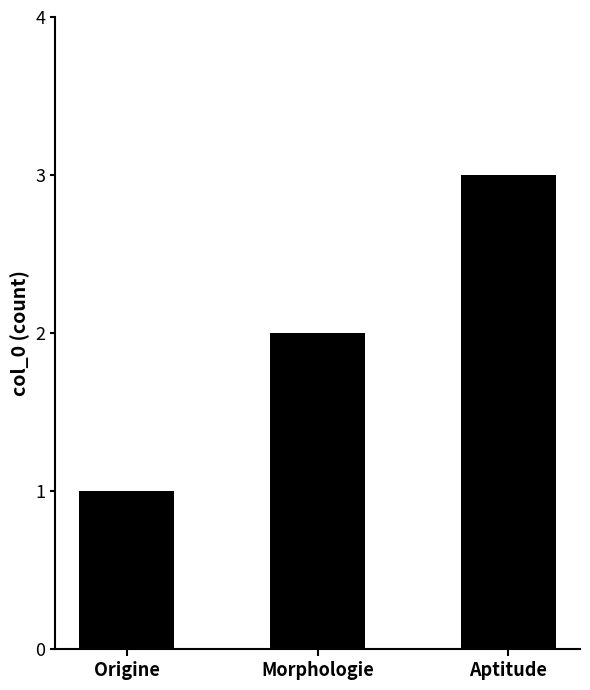

Which category has the lowest value across all series?

Origine